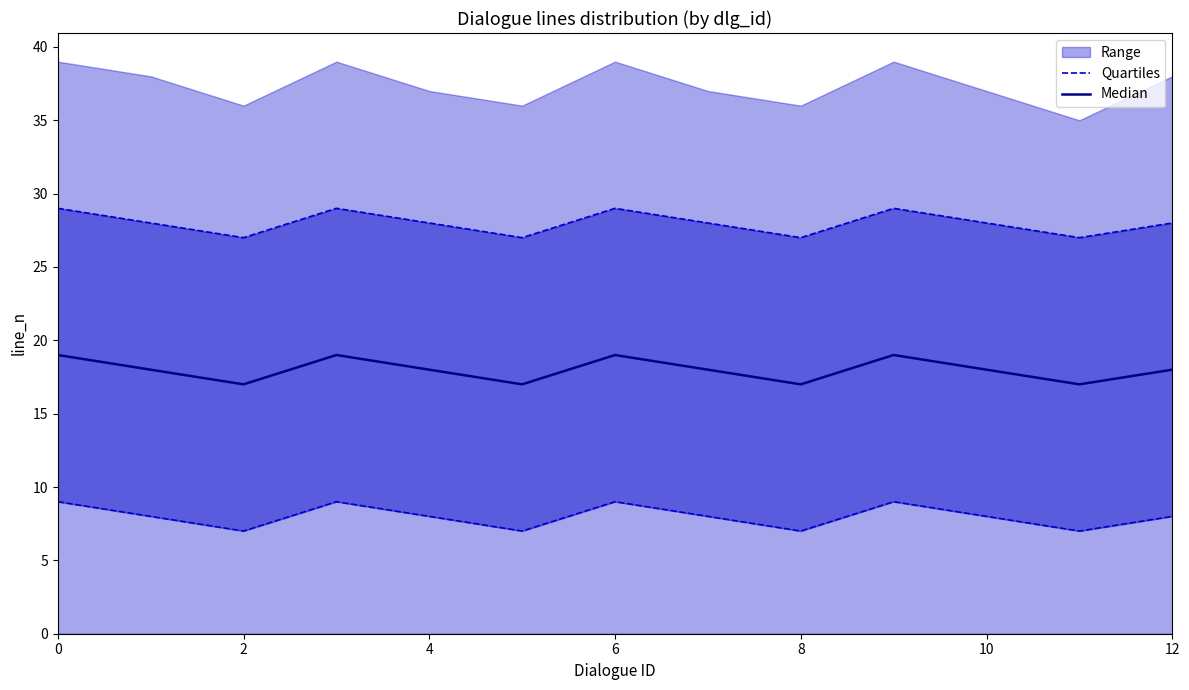

What is the value of the Quartiles point at the 2nd from the left?

8